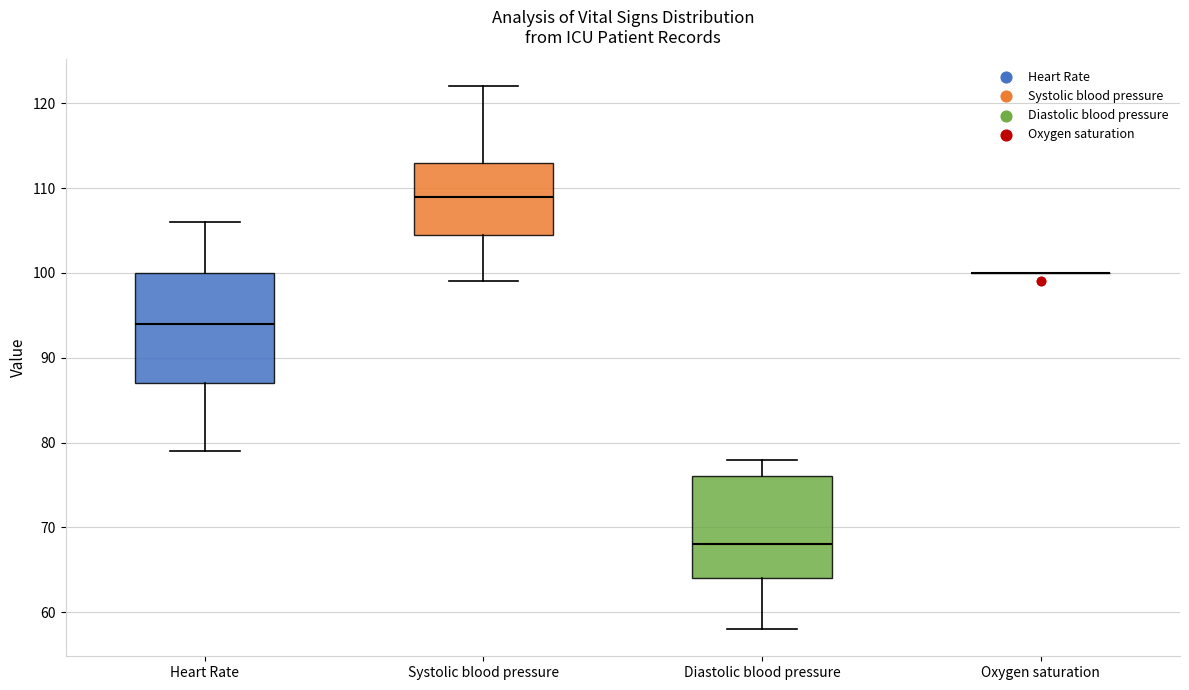

Reading left to right, transcribe this box plot: for each box, give where its median line is, the range the box spans, and where its two whiskers end, as read against the y-axis. The values are not printed on the chart, so give them approximately, as read against the axis.

Heart Rate: median 94, box 87 to 100, whiskers 79 to 106
Systolic blood pressure: median 109, box 105 to 113, whiskers 99 to 122
Diastolic blood pressure: median 68, box 64 to 76, whiskers 58 to 78
Oxygen saturation: box collapsed to a line at 100, whiskers 100 to 100